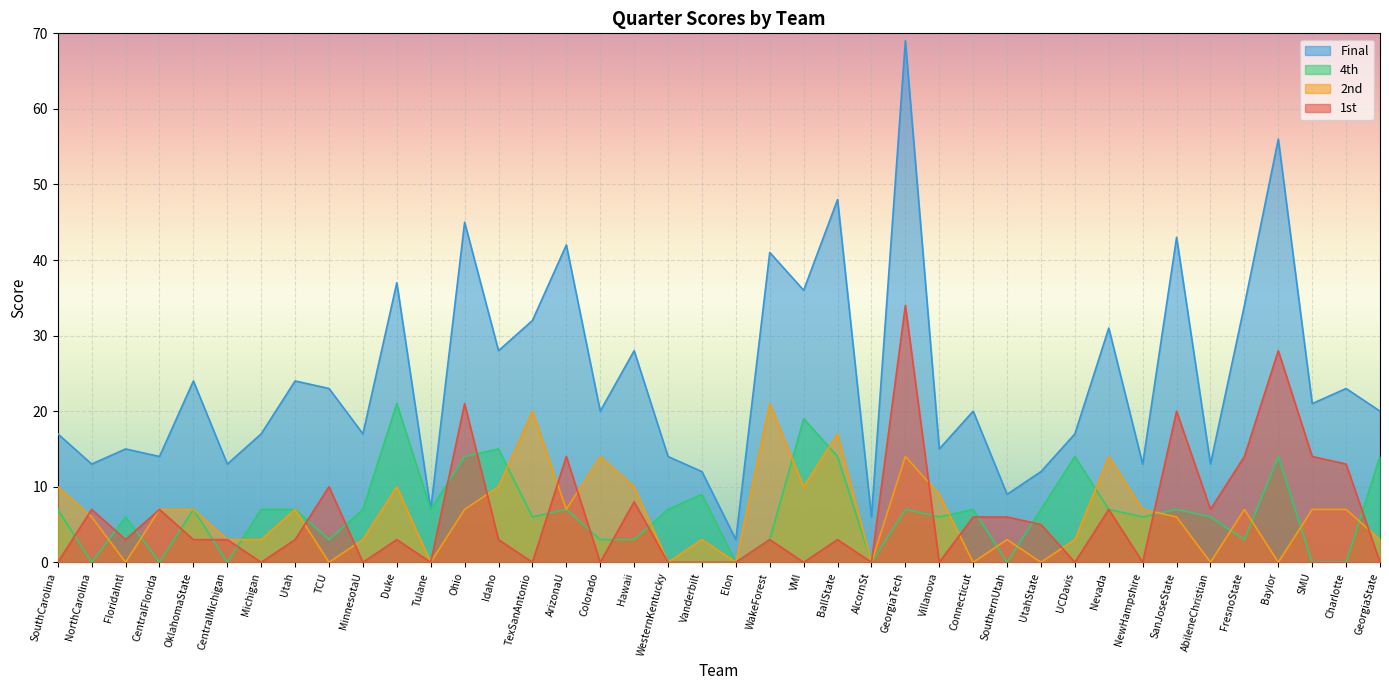

Does the chart display data point markers on the line(s)?

No